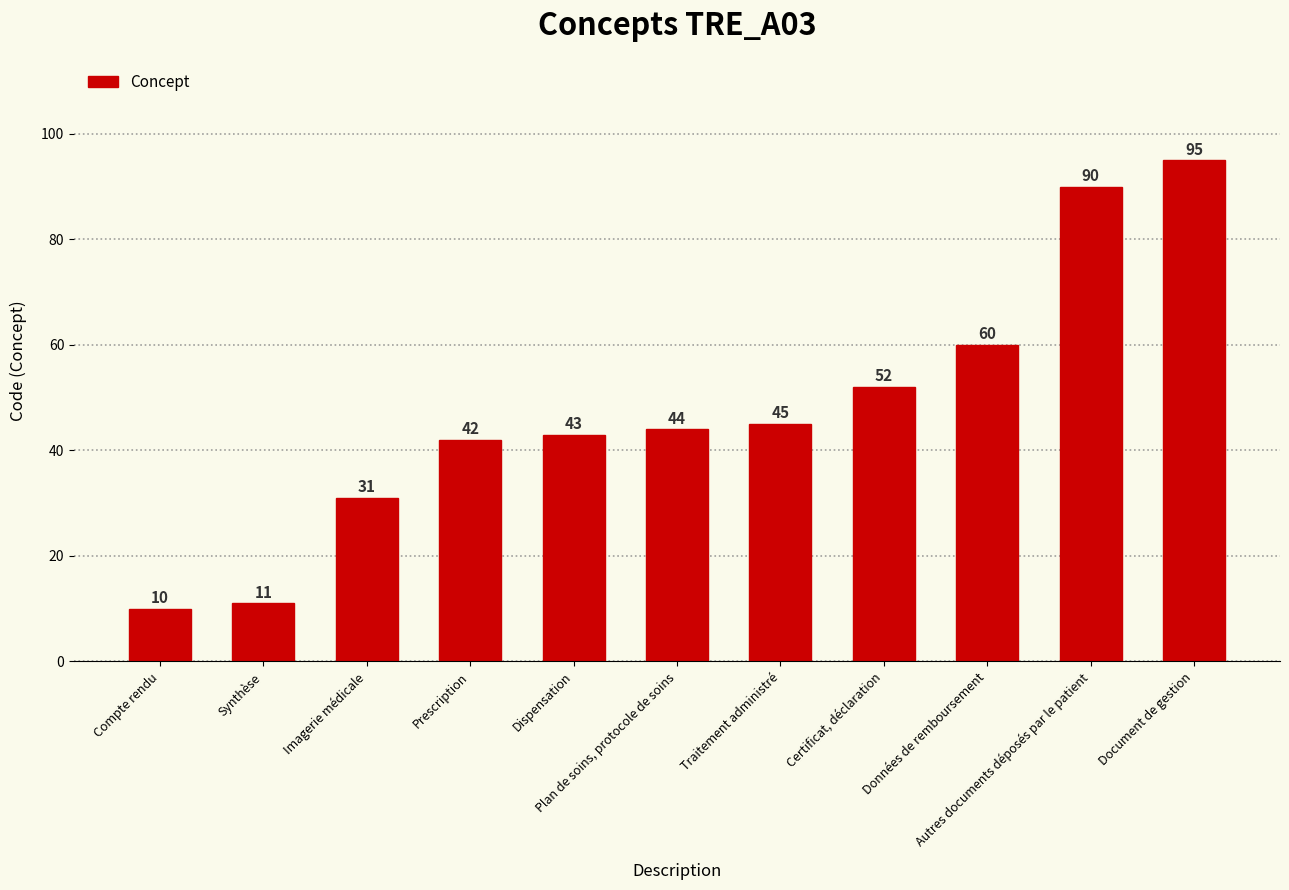

How many series are shown in this chart?

1